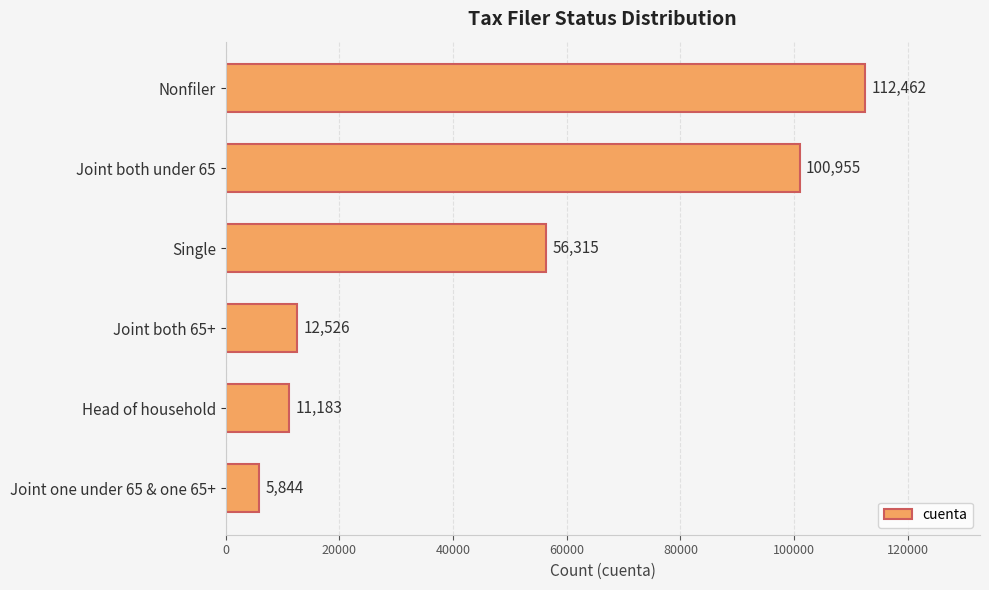

Which has a higher value, Joint one under 65 & one 65+ or Single?

Single